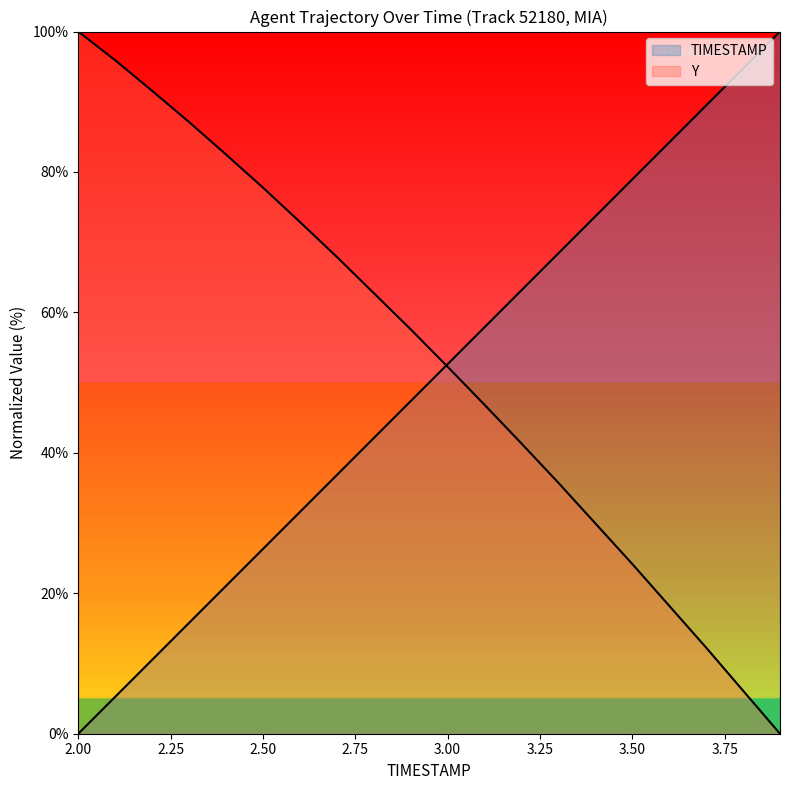

Where do Y and TIMESTAMP first cross each other?

2.9 and 3.0